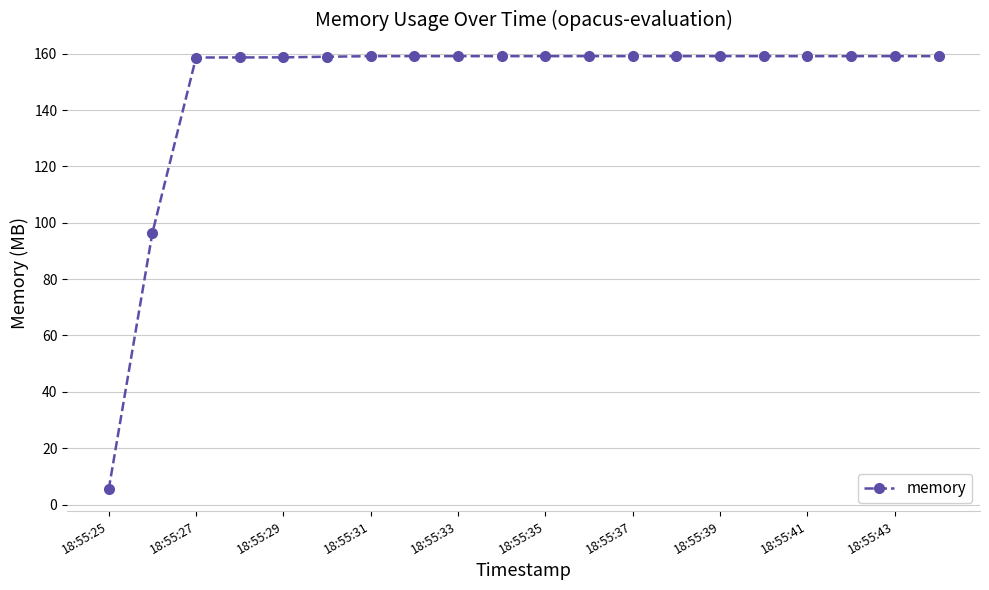

What is the value of the 12th point from the left?

159.1